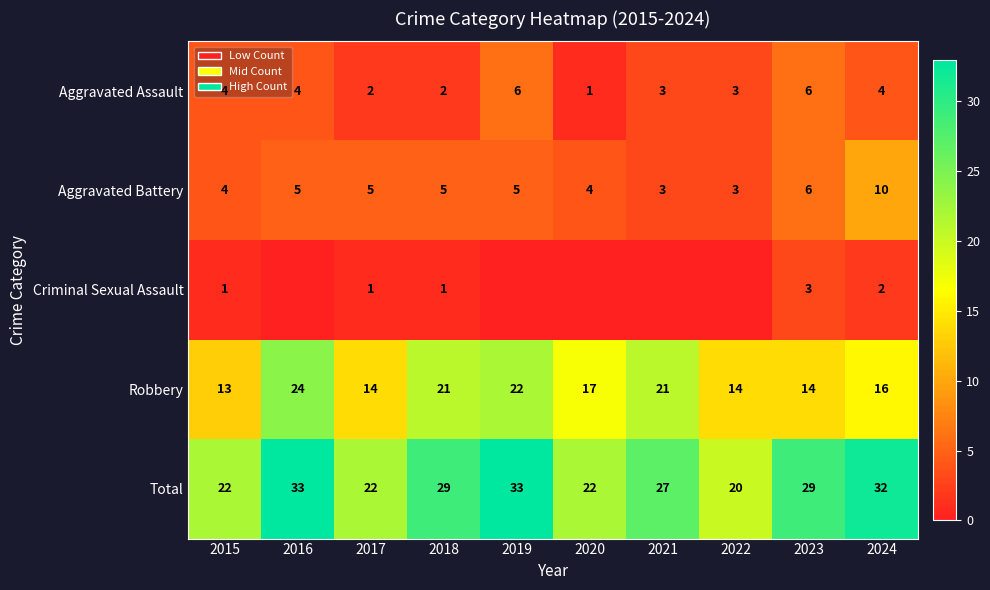

What is the minimum value for Total?

20